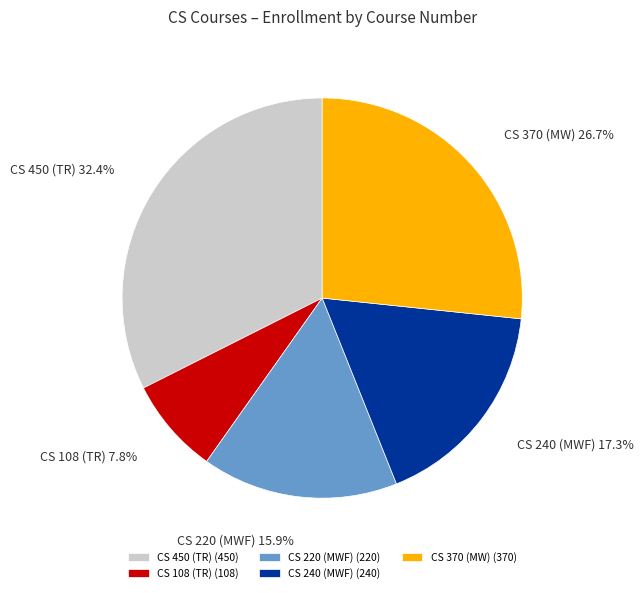

Rank the categories by value from lowest to highest.

CS 108 (TR), CS 220 (MWF), CS 240 (MWF), CS 370 (MW), CS 450 (TR)